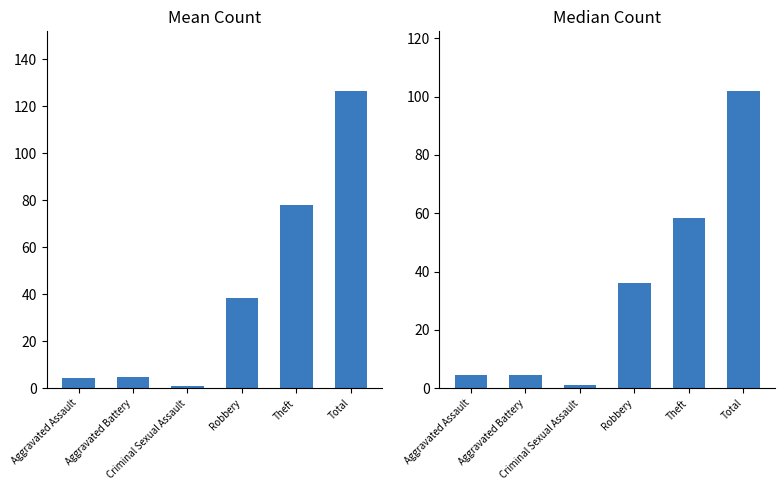

Which has a higher value, Total or Aggravated Battery?

Total